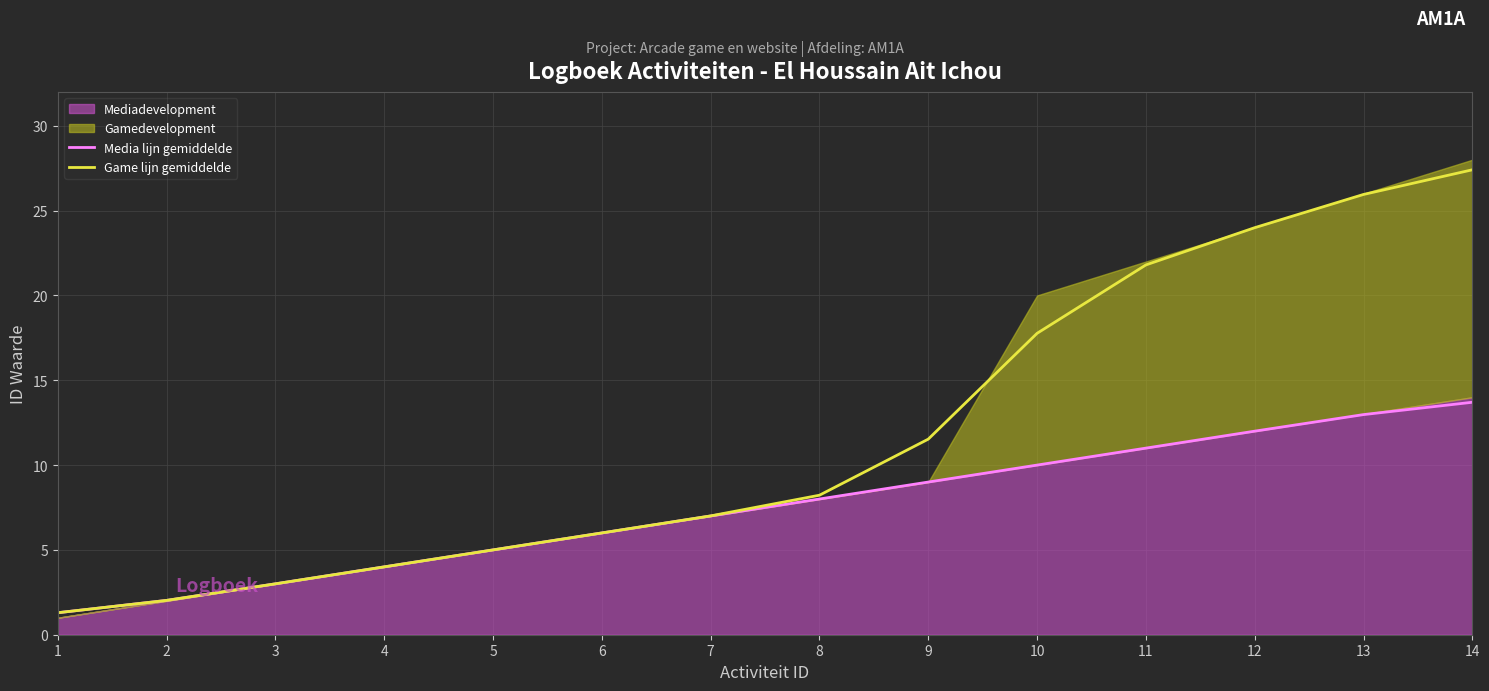

Reading right to left, what are all the values shown in this chart?

Media lijn gemiddelde: 13.7	13.0	12.0	11.0	10.0	9.0	8.0	7.0	6.0	5.0	4.0	3.0	2.0	1.3
Game lijn gemiddelde: 27.4	26.0	24.0	21.8	17.8	11.5	8.2	7.0	6.0	5.0	4.0	3.0	2.0	1.3